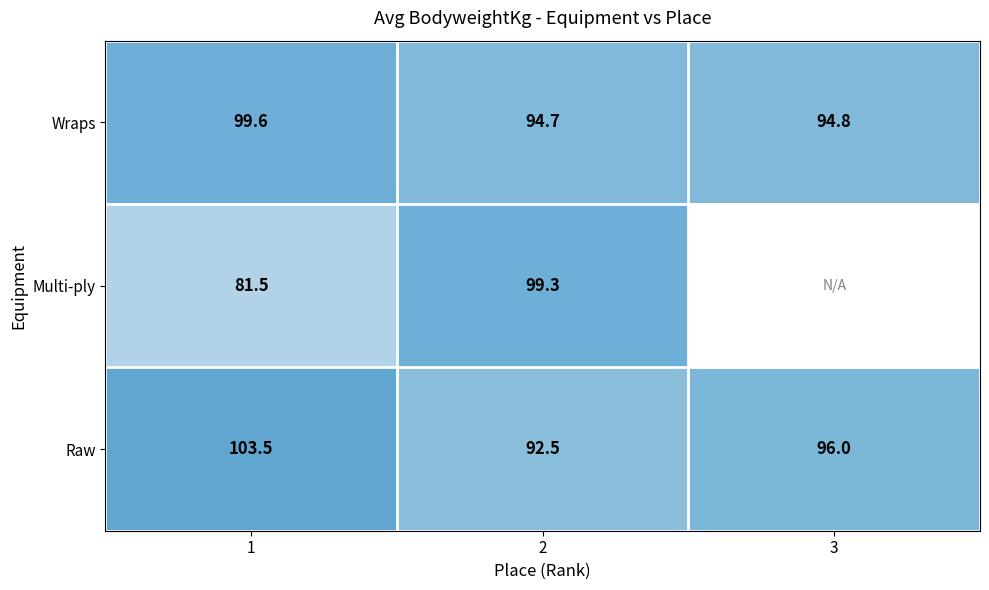

What is the spread (max minus min) of values at 2?

6.8